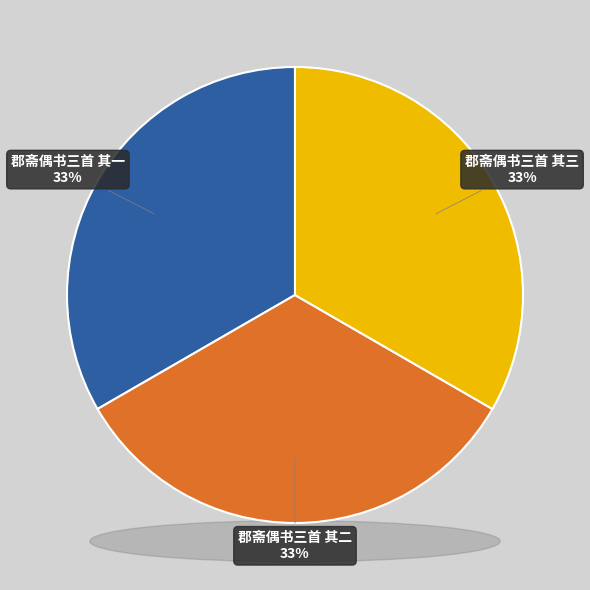

What percentage is the 郡斋偶书三首 其二 slice, to the nearest percent?

33%